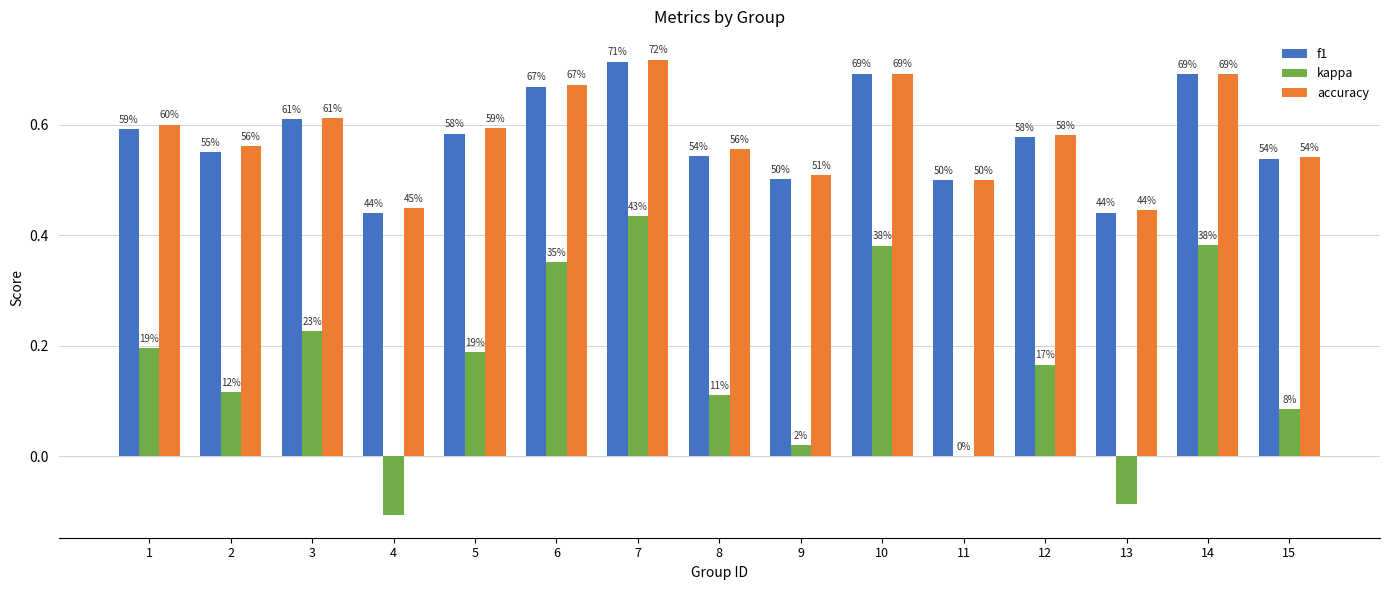

At how many categories does at least one series exceed 0?

15